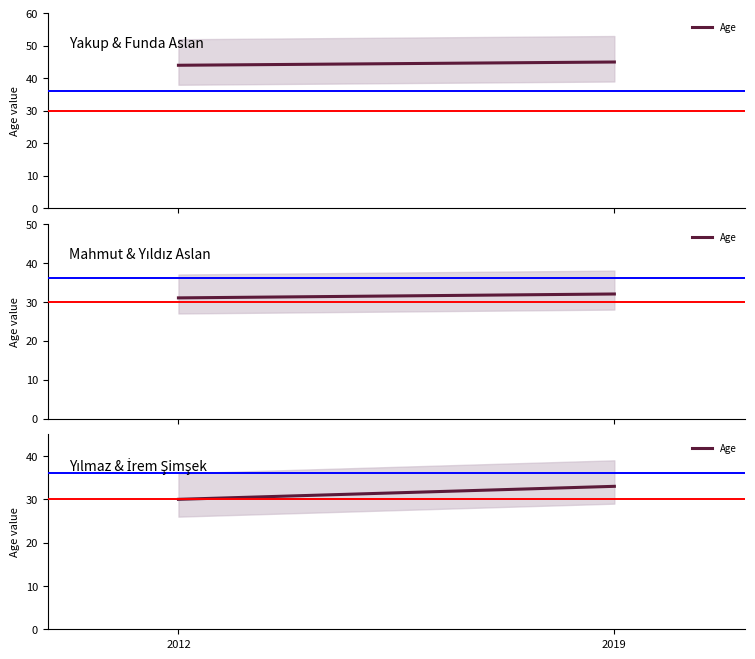

What is the difference between the maximum and minimum values?

3